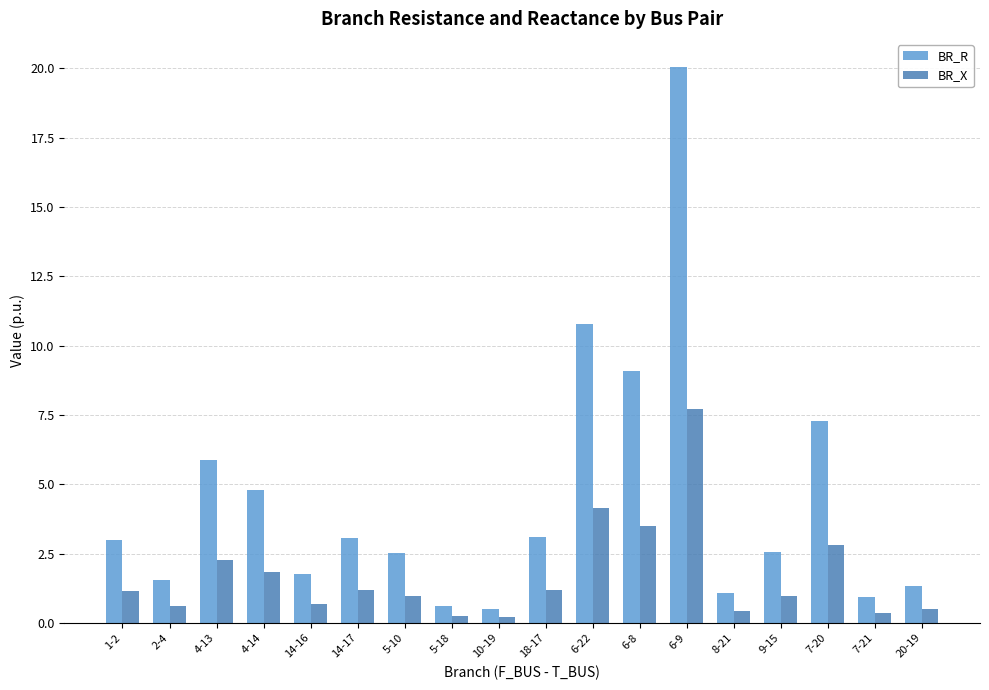

Where does the BR_X series first go above 1?

1-2